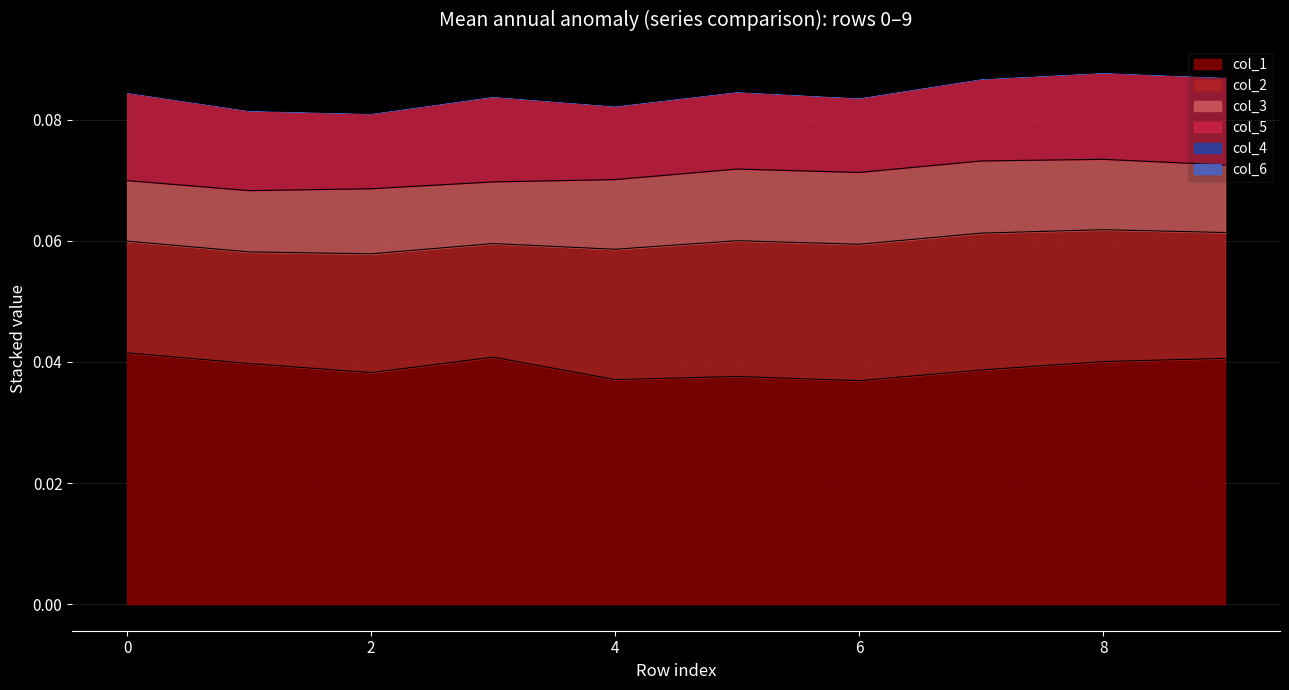

How many lines are shown in the chart?

6